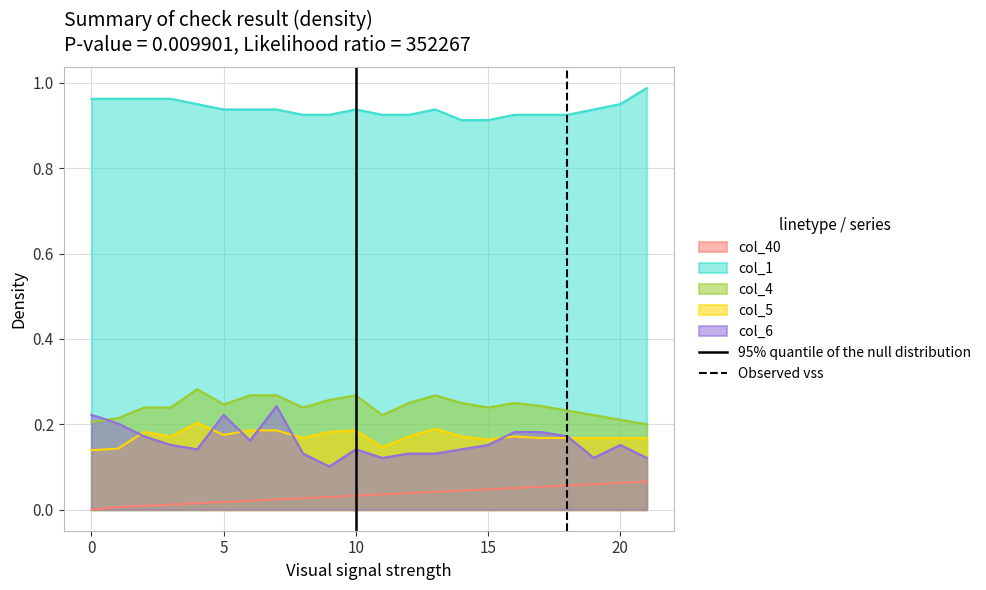

True or false: col_40 and col_6 intersect in this chart.

False